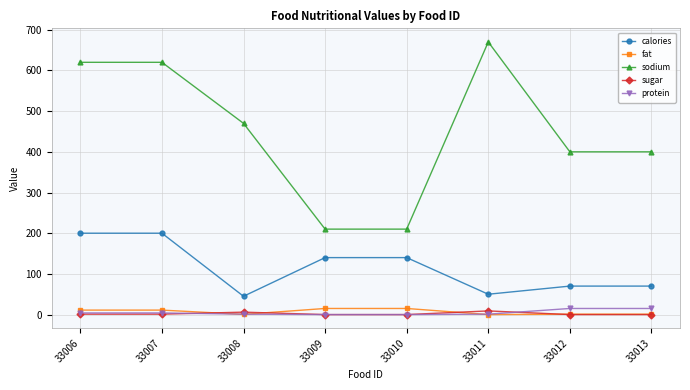

At how many categories does at least one series exceed 182?

8